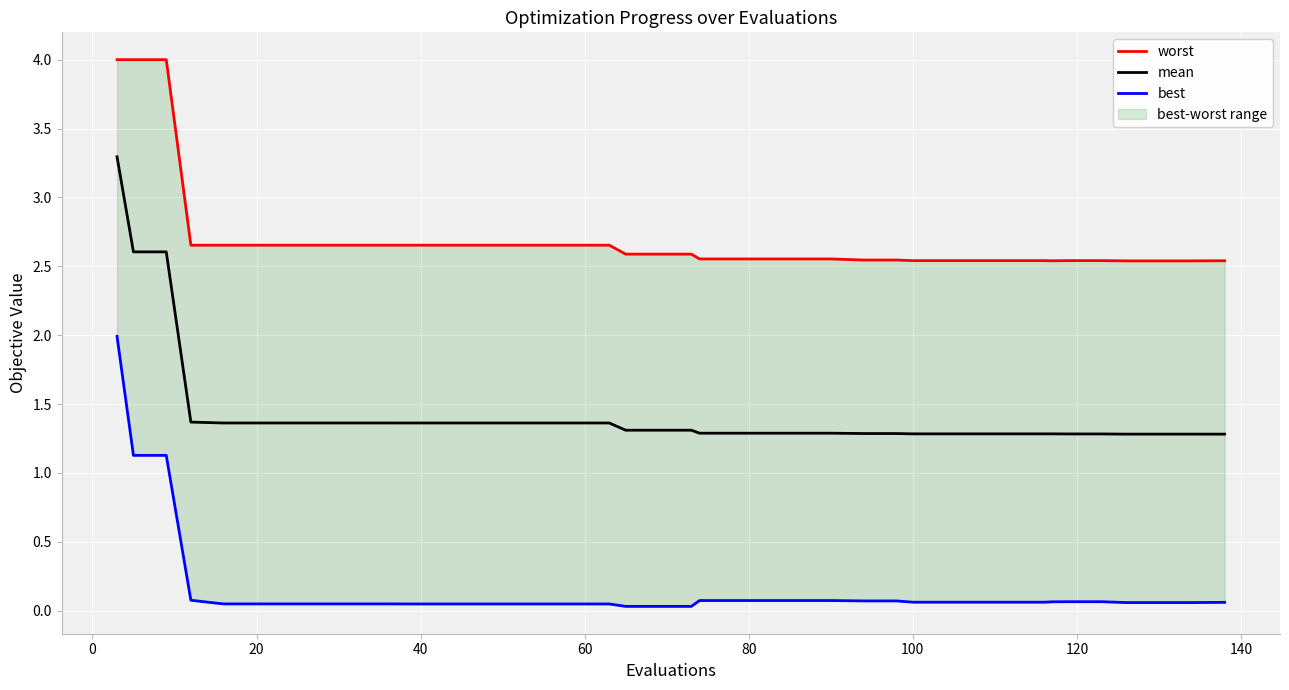

List the series in order of their overall mean, lowest first.

best, mean, worst